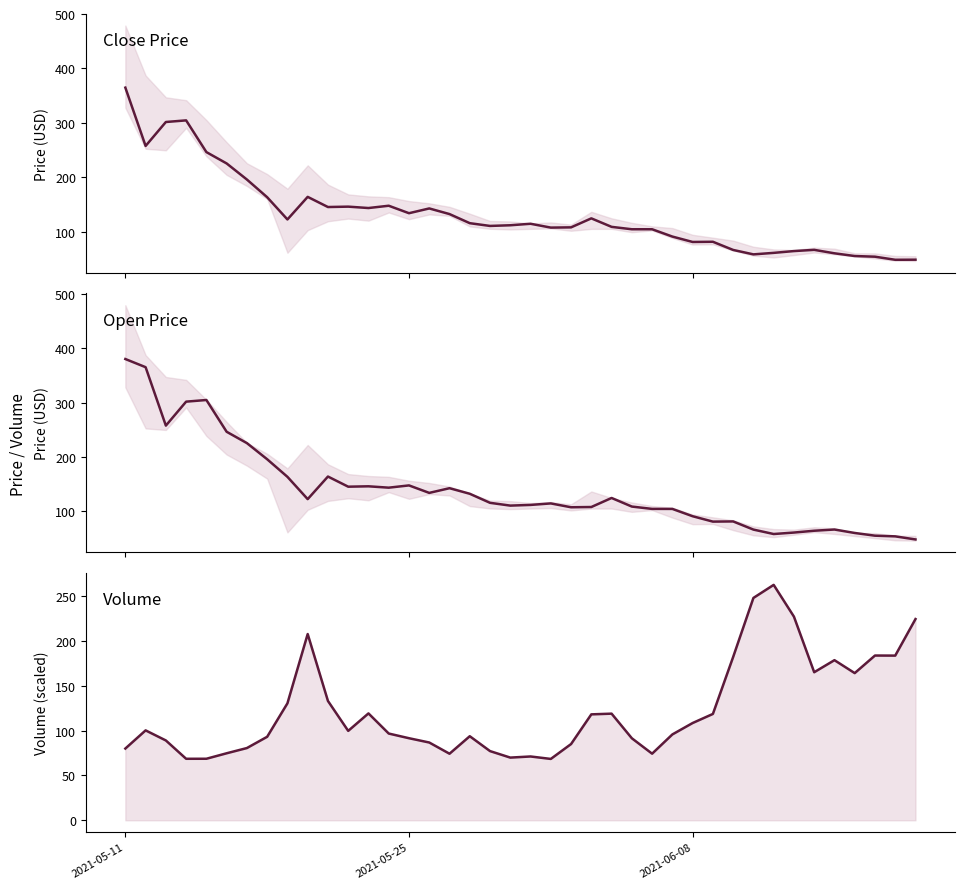

How many interior local valleys does the volume (scaled) series have?

9